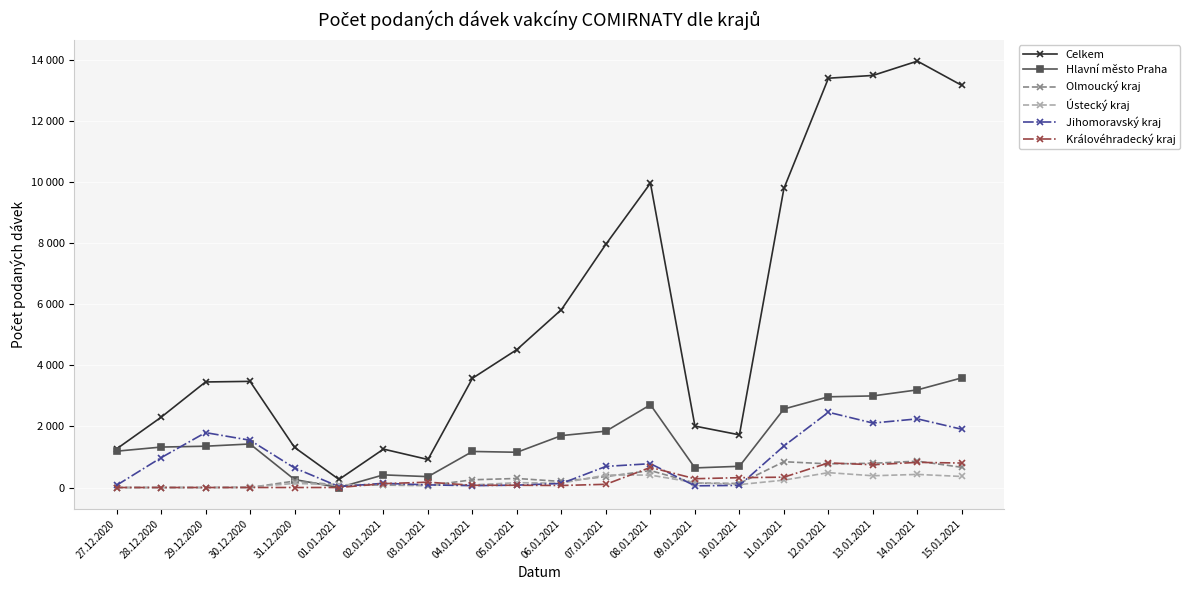

Rank the categories by Královéhradecký kraj value from highest to lowest.

14.01.2021, 12.01.2021, 15.01.2021, 13.01.2021, 08.01.2021, 11.01.2021, 10.01.2021, 09.01.2021, 03.01.2021, 02.01.2021, 07.01.2021, 05.01.2021, 04.01.2021, 06.01.2021, 27.12.2020, 28.12.2020, 29.12.2020, 30.12.2020, 31.12.2020, 01.01.2021